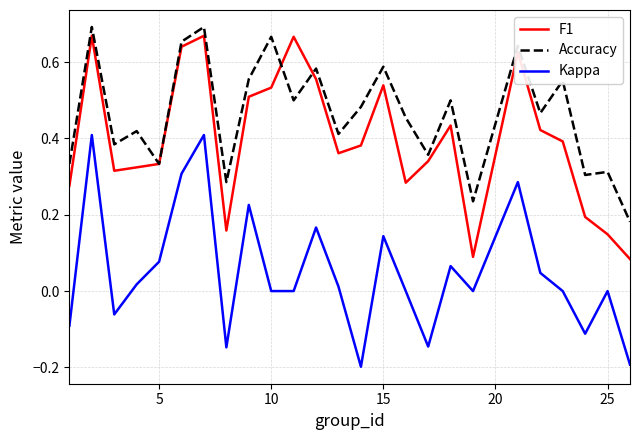

List the series in order of their overall mean, lowest first.

Kappa, F1, Accuracy